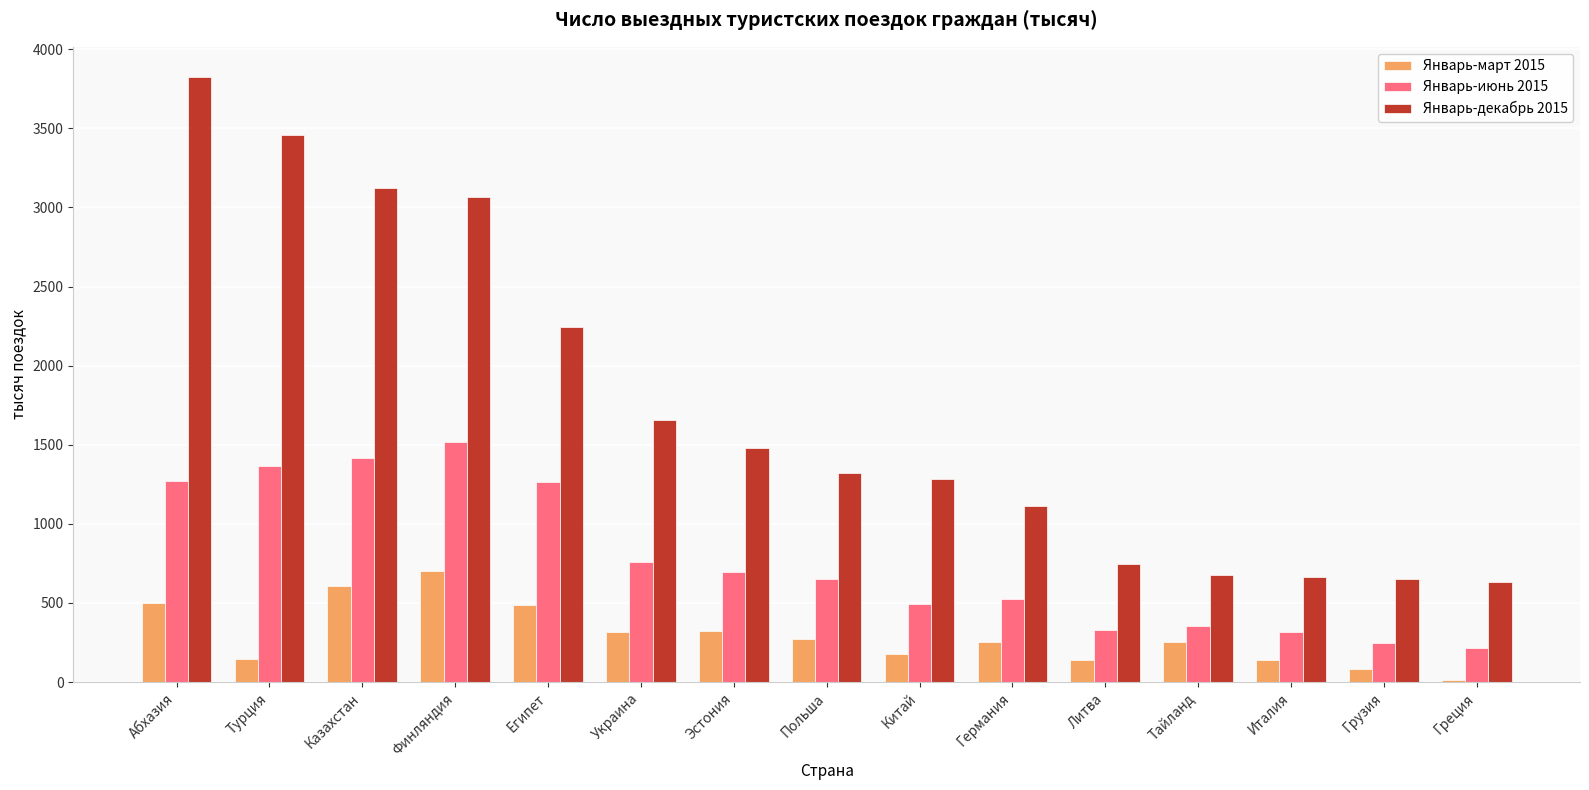

The Январь-декабрь 2015 series shows 3460 at Турция. True or false?

True